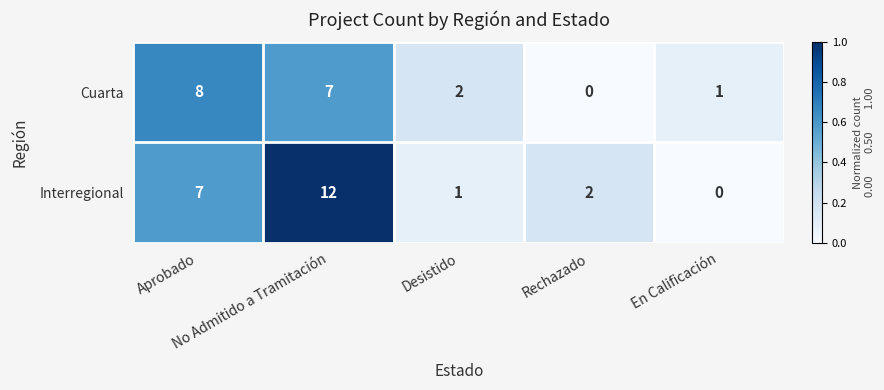

Rank the series at Rechazado from lowest to highest value.

Cuarta, Interregional